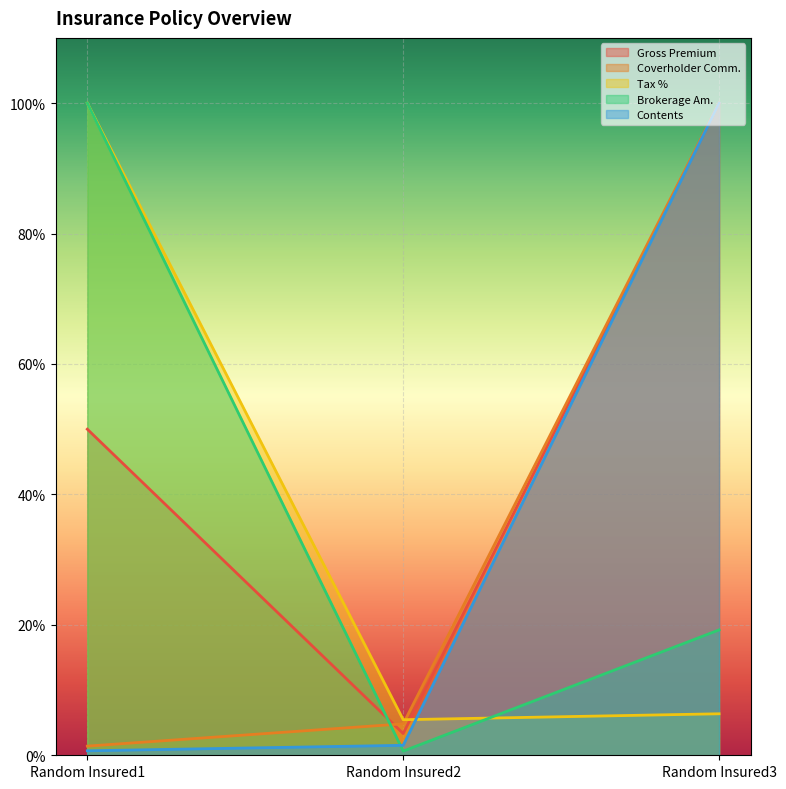

At which label is Tax % closest to 52?

Random Insured3